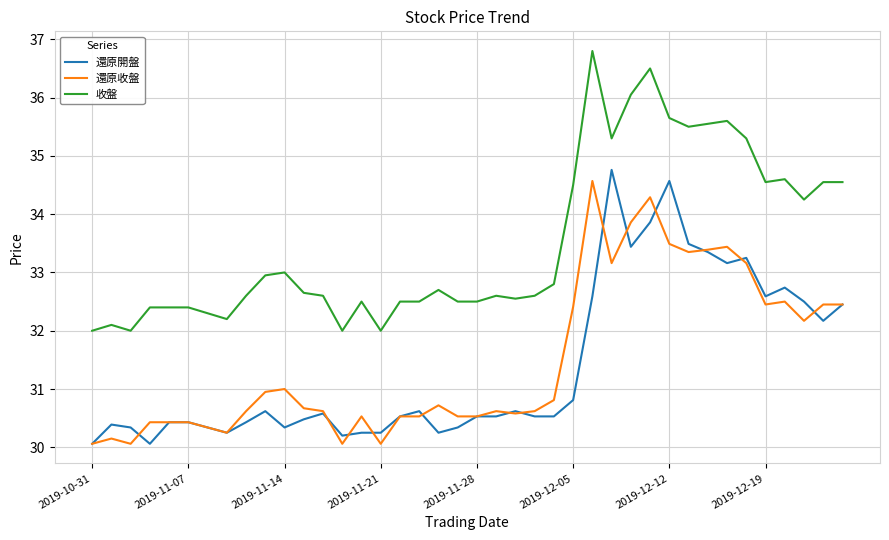

What is the greatest value displayed?

36.8